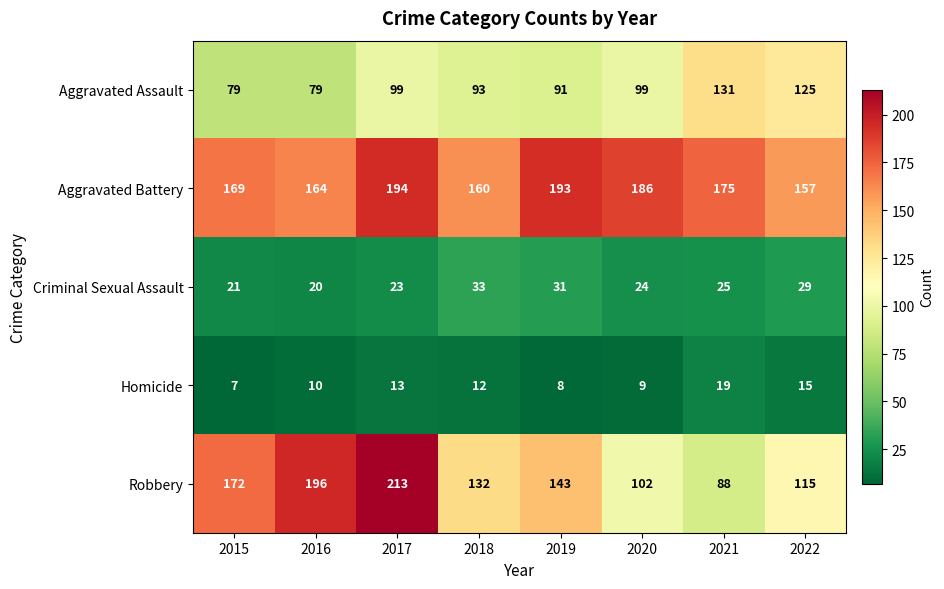

What is the difference between the maximum and minimum values in the Aggravated Battery series?

37